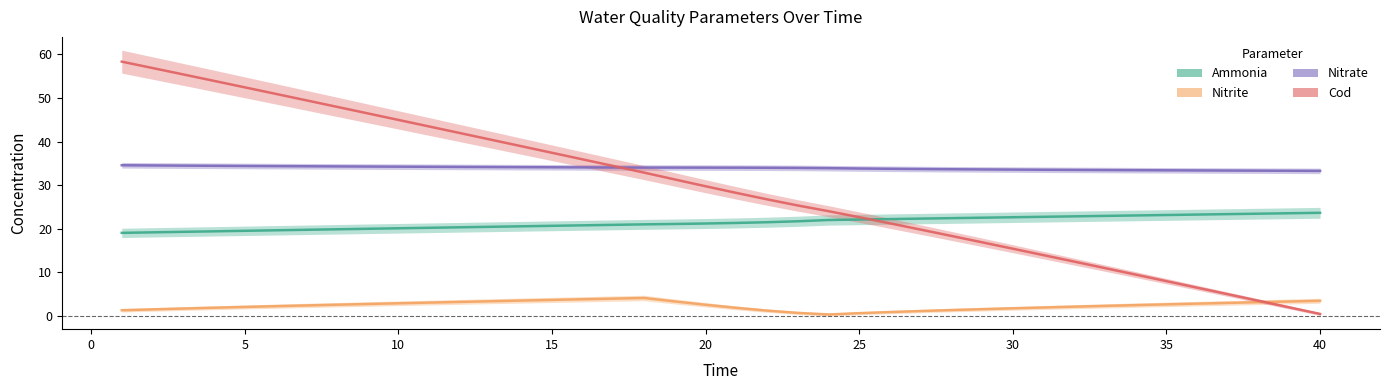

What is the value of the COD point at the 12th from the left?

42.0